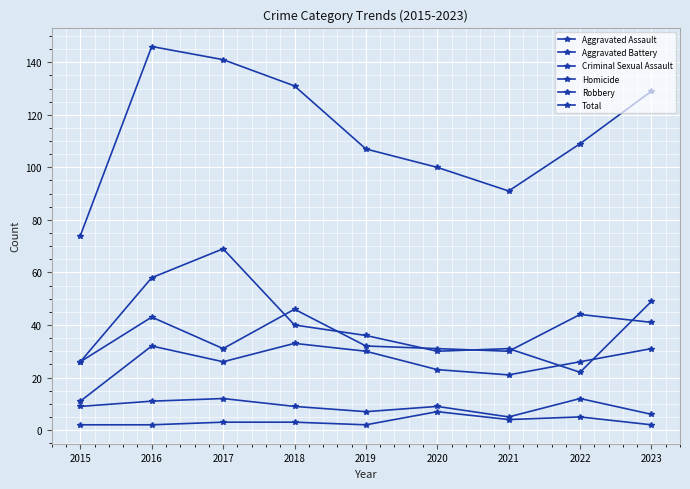

How many data points does each series have?

9